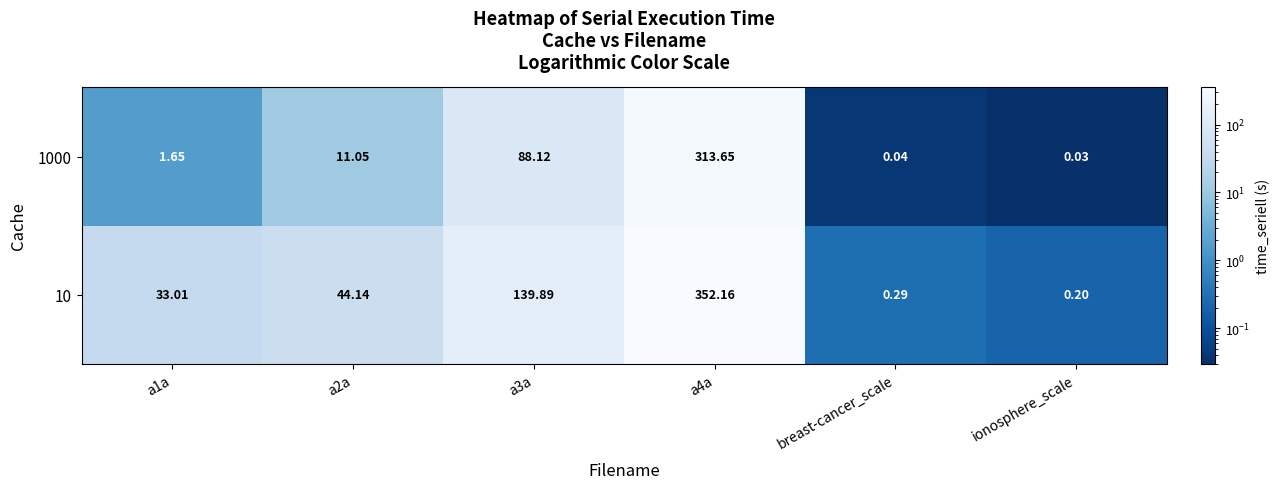

Count the number of data series in this chart.

2